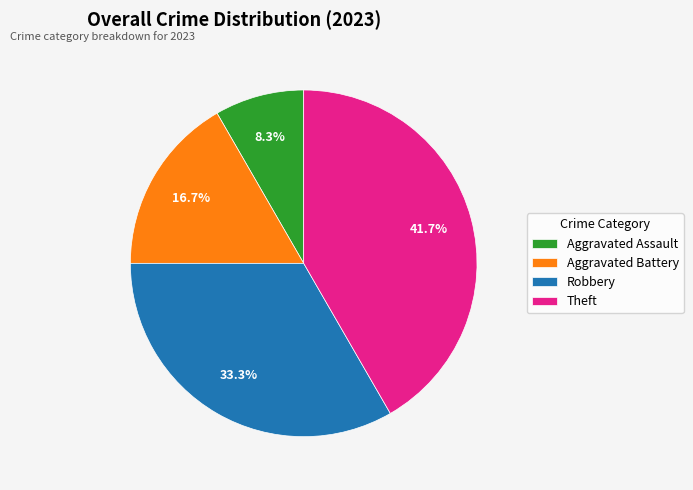

True or false: Robbery accounts for 33% of the total.

True